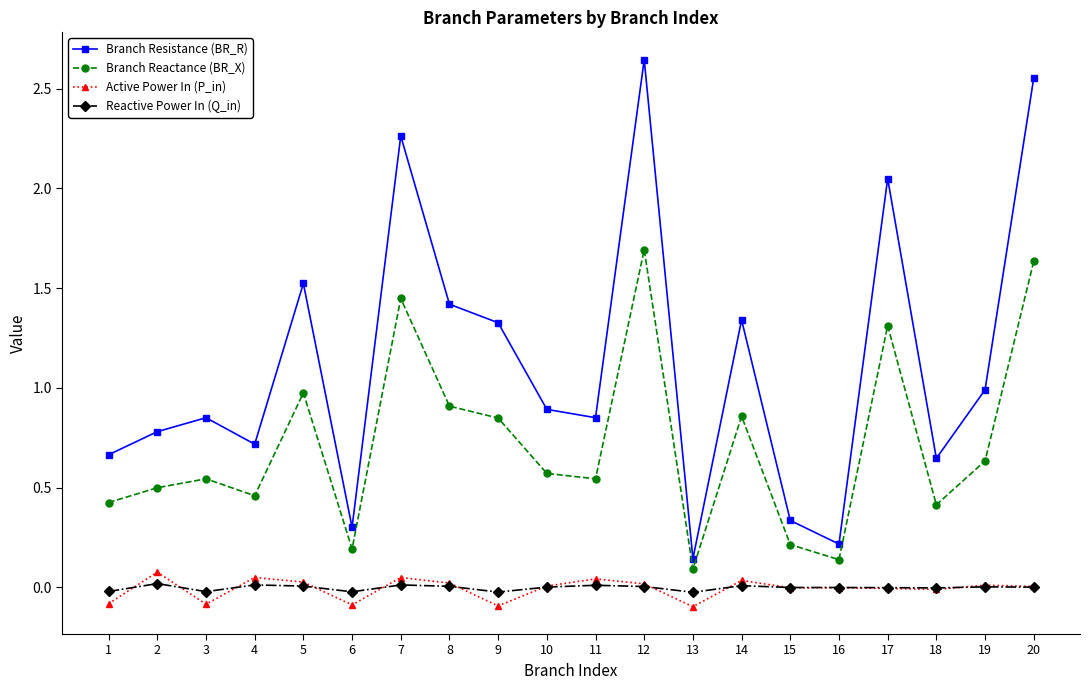

Which series has the largest total across all categories?

Branch Resistance (BR_R)